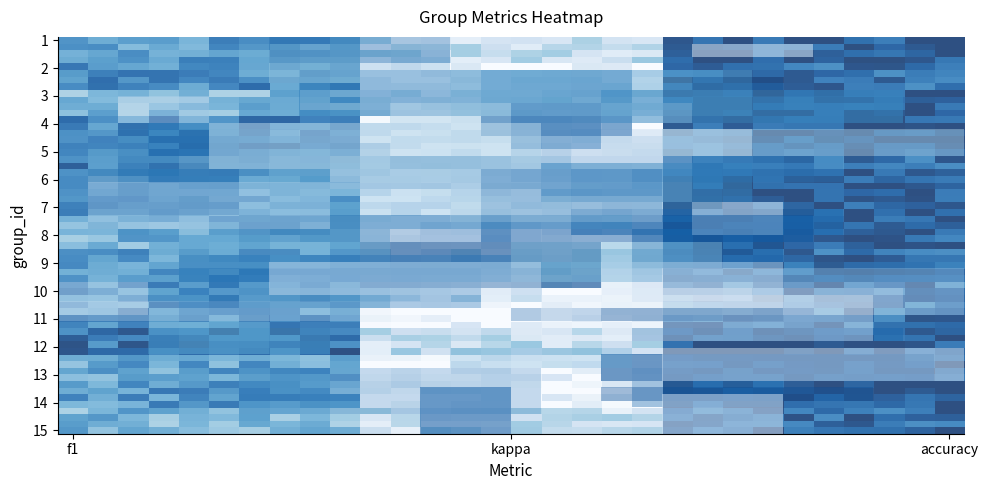

What is the maximum value shown in the chart?

0.5